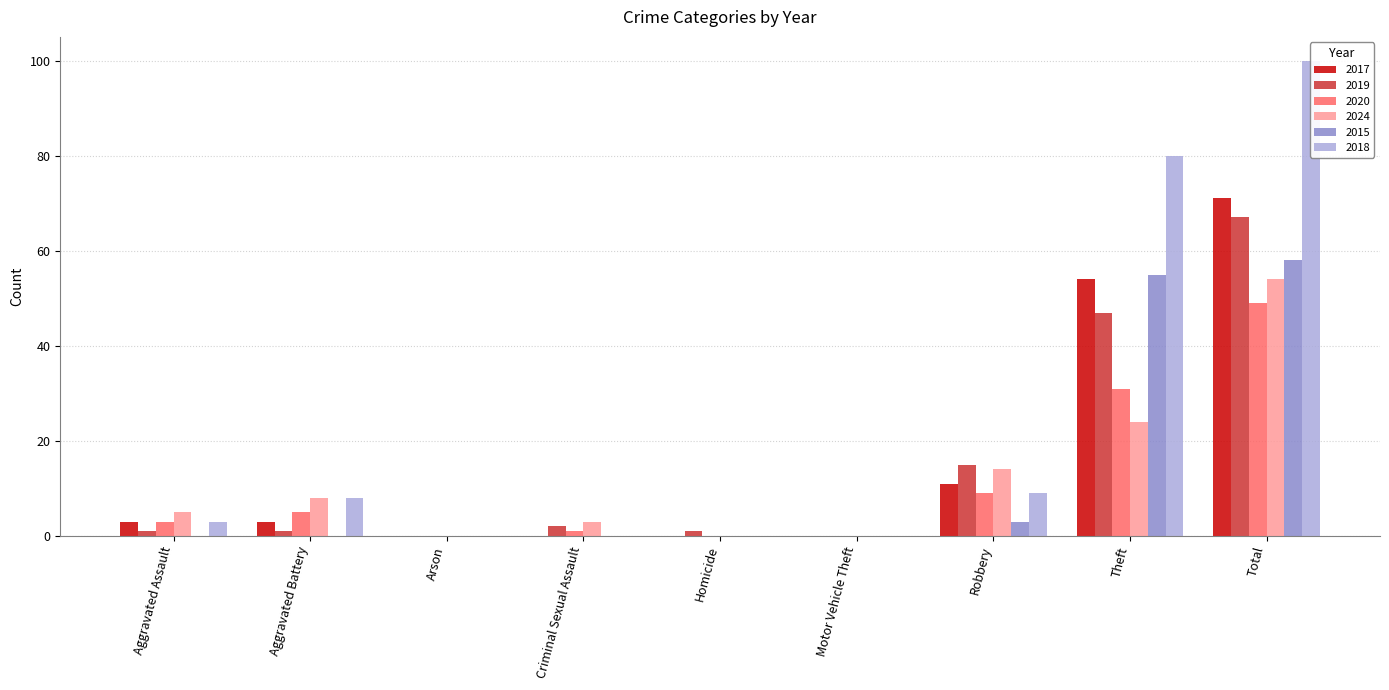

How many values in 2018 are above zero?

5